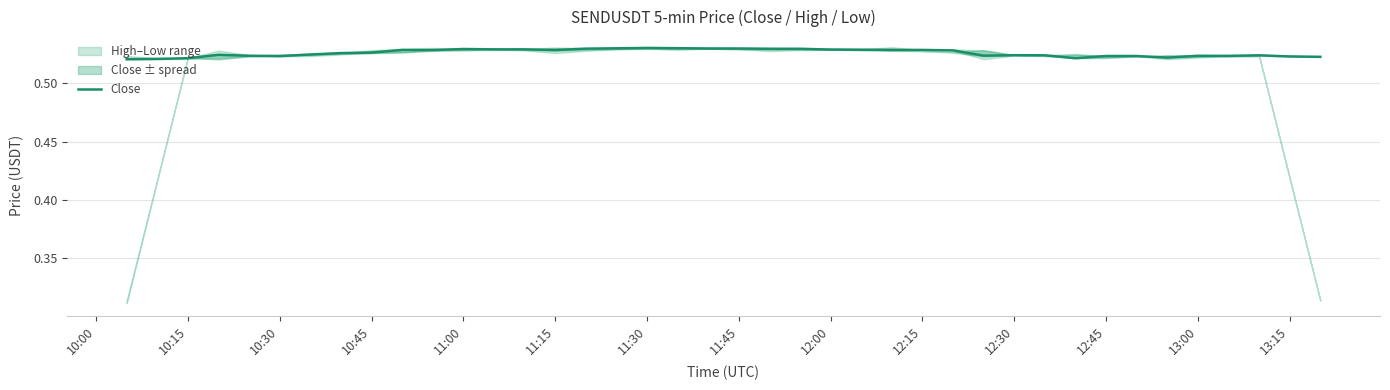

True or false: the data has more than 0 interior local peaks.

True